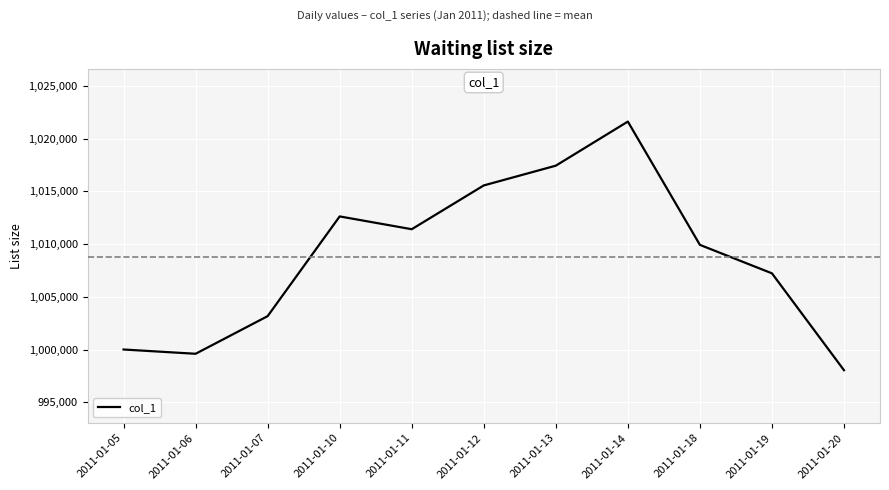

Rank the categories by value from lowest to highest.

2011-01-20, 2011-01-06, 2011-01-05, 2011-01-07, 2011-01-19, 2011-01-18, 2011-01-11, 2011-01-10, 2011-01-12, 2011-01-13, 2011-01-14